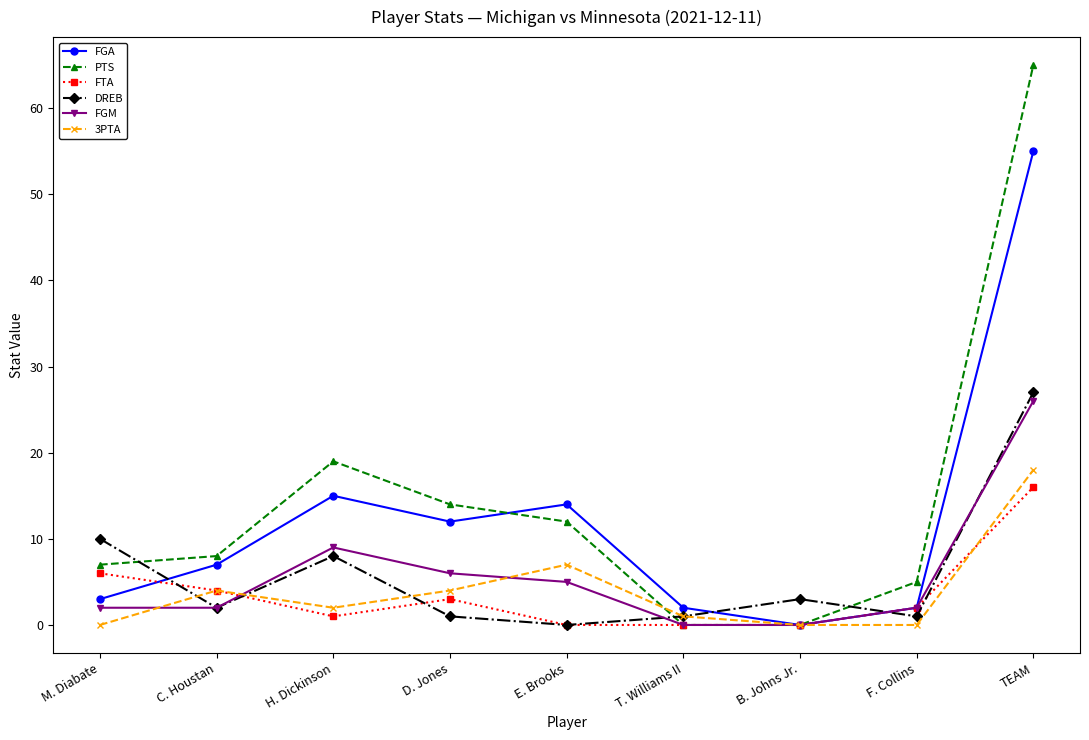

In FTA, how many points are higher than both neighbors (excluding endpoints)?

1